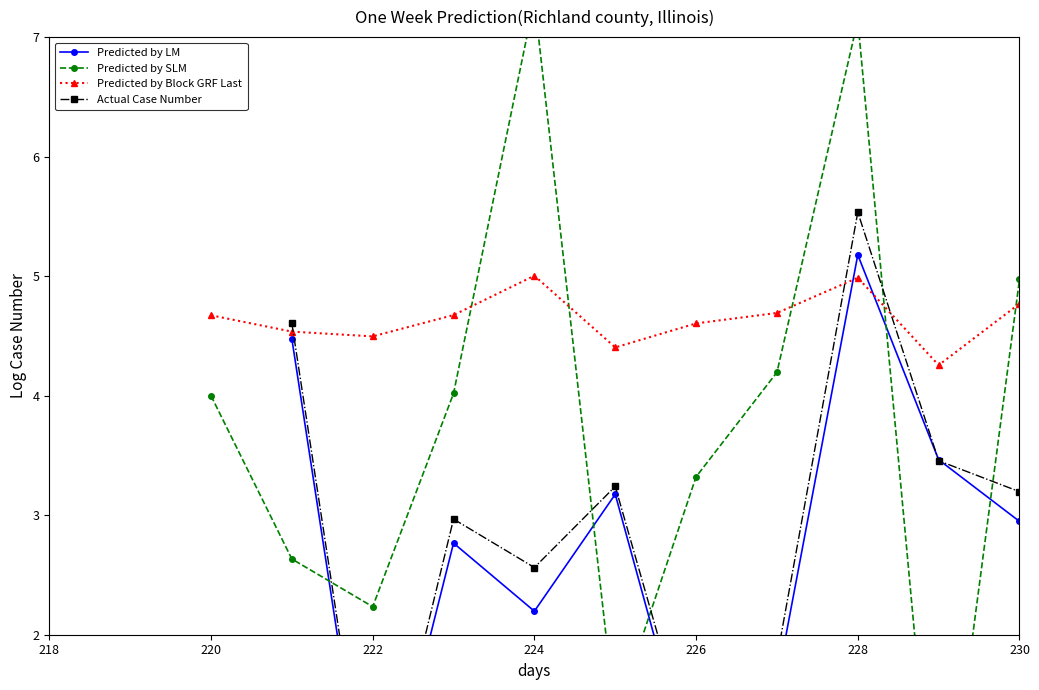

The Predicted by SLM series shows -0.1 at 9. True or false?

False